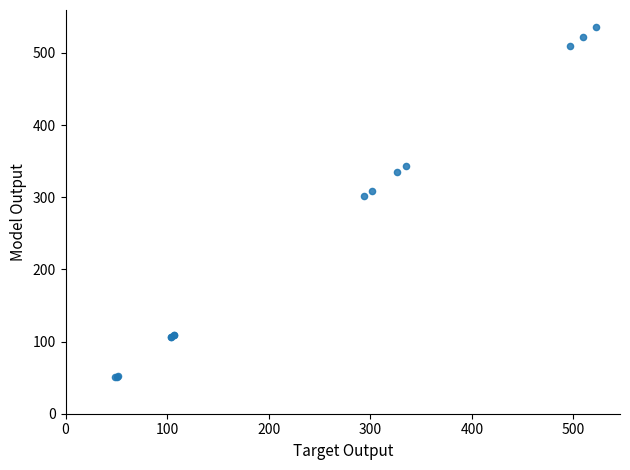

What Y value in the scatter plot is closest to 292?

301.5